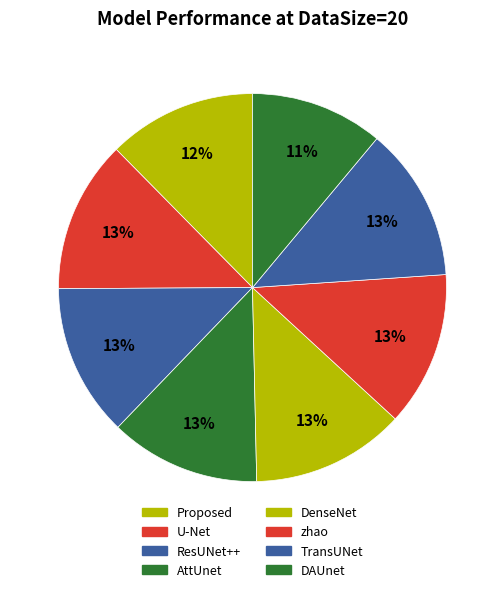

To the nearest percent, what is the average slice percentage?

12%